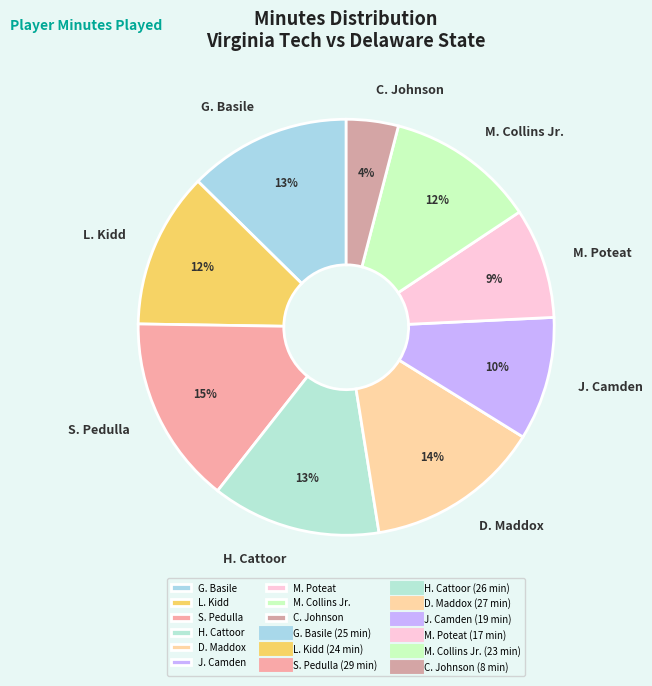

Do J. Camden and L. Kidd together represent more than half of the pie?

No